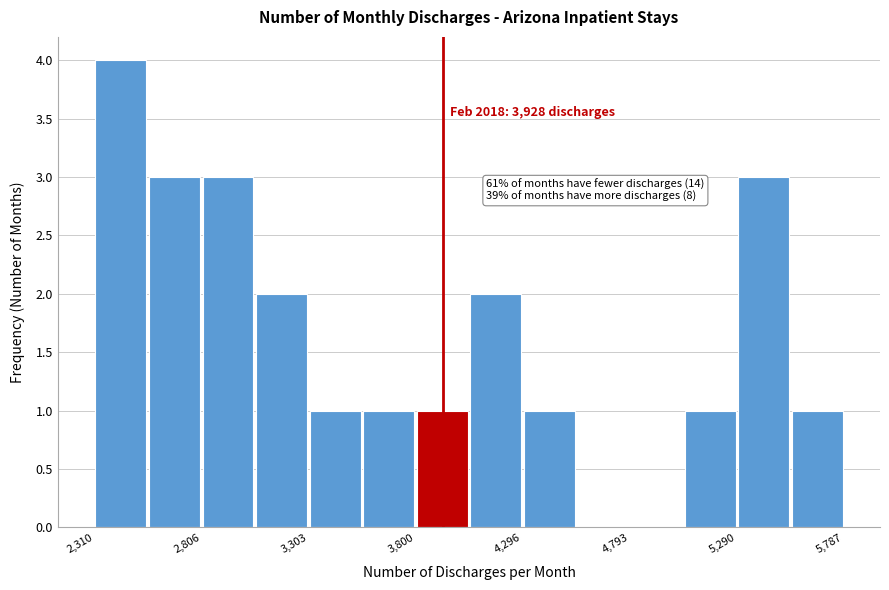

Which range on the x-axis has the tallest bar?

2300 to 2550